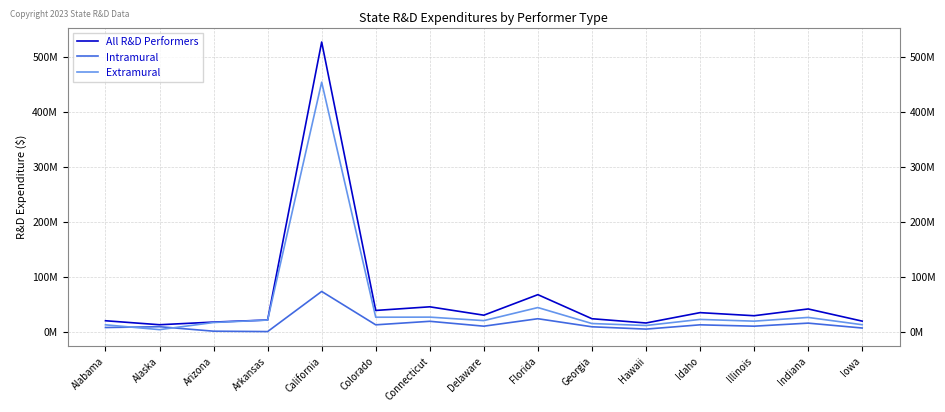

What is the maximum value for All R&D Performers?

526918585